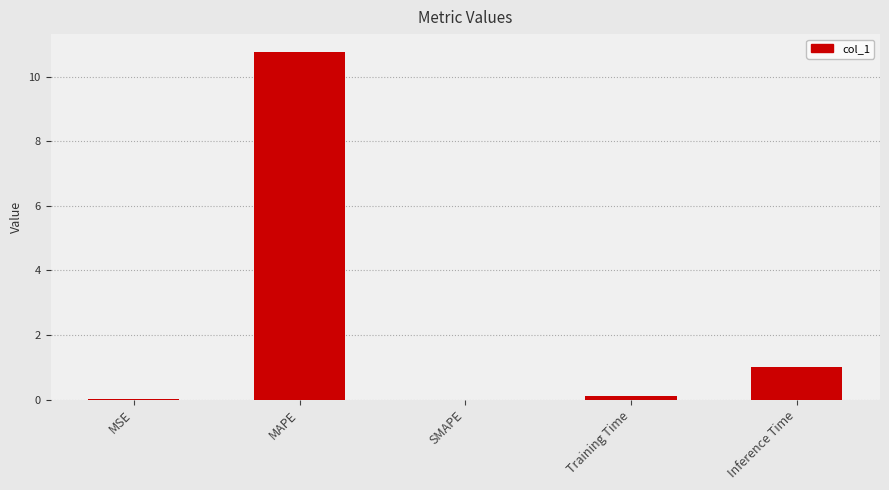

What is the sum of all values?

11.9